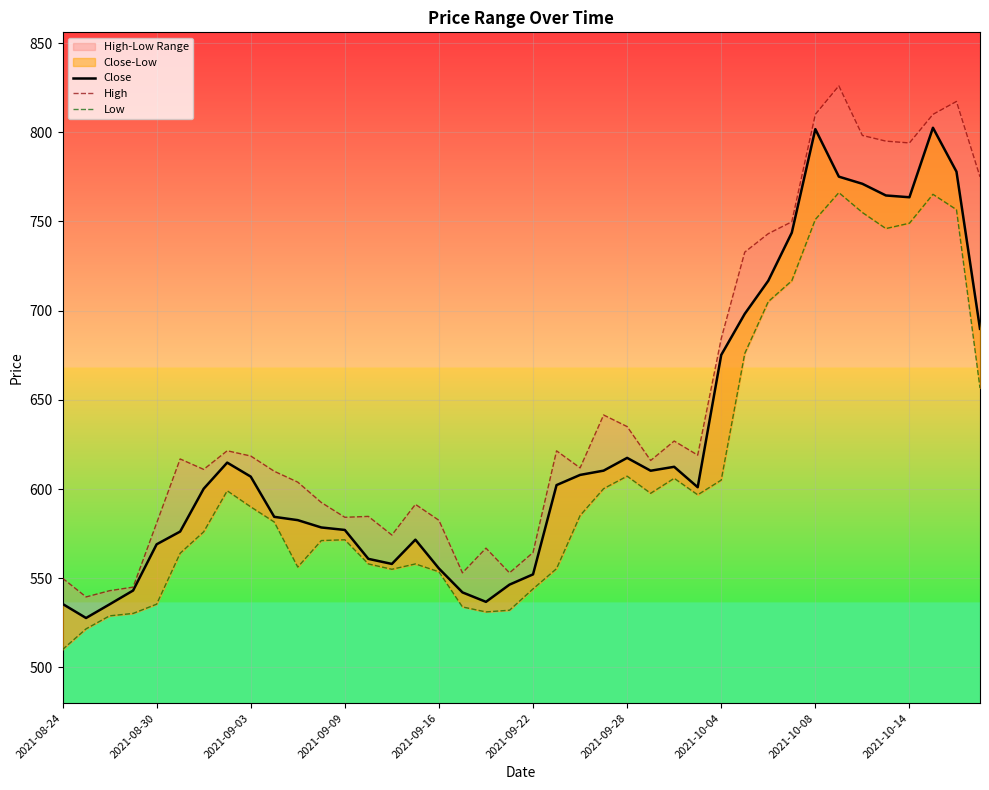

At how many categories does at least one series exceed 734?

10